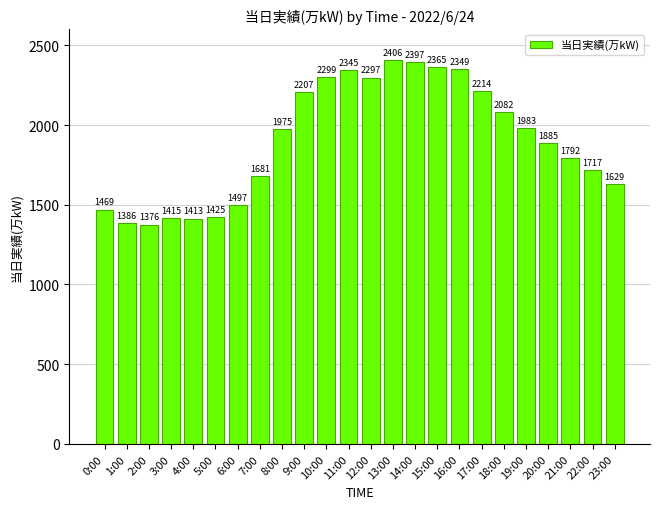

What is the average value?

1900